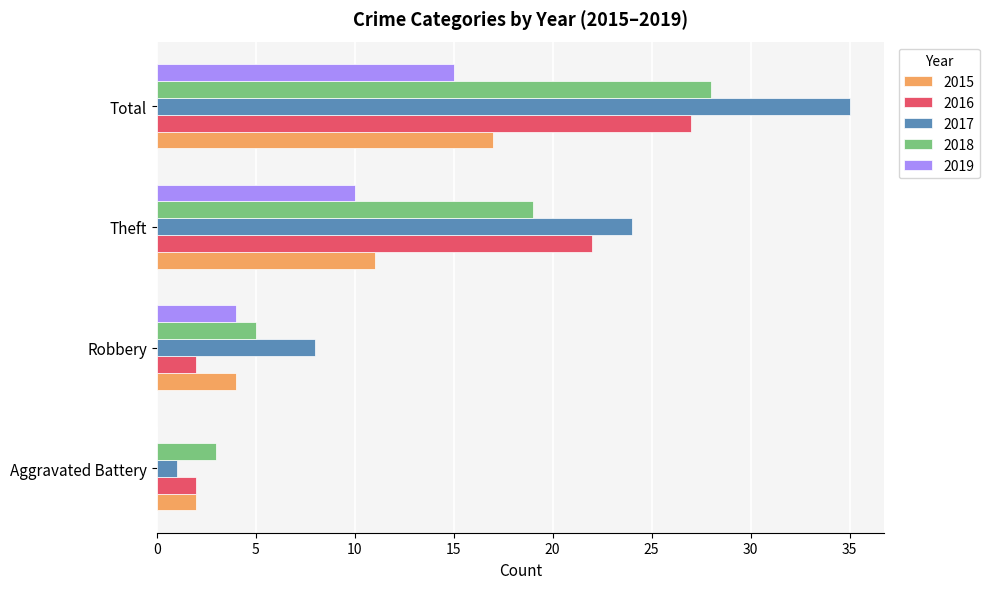

What is the sum of the 2015 values at Total and Aggravated Battery?

19